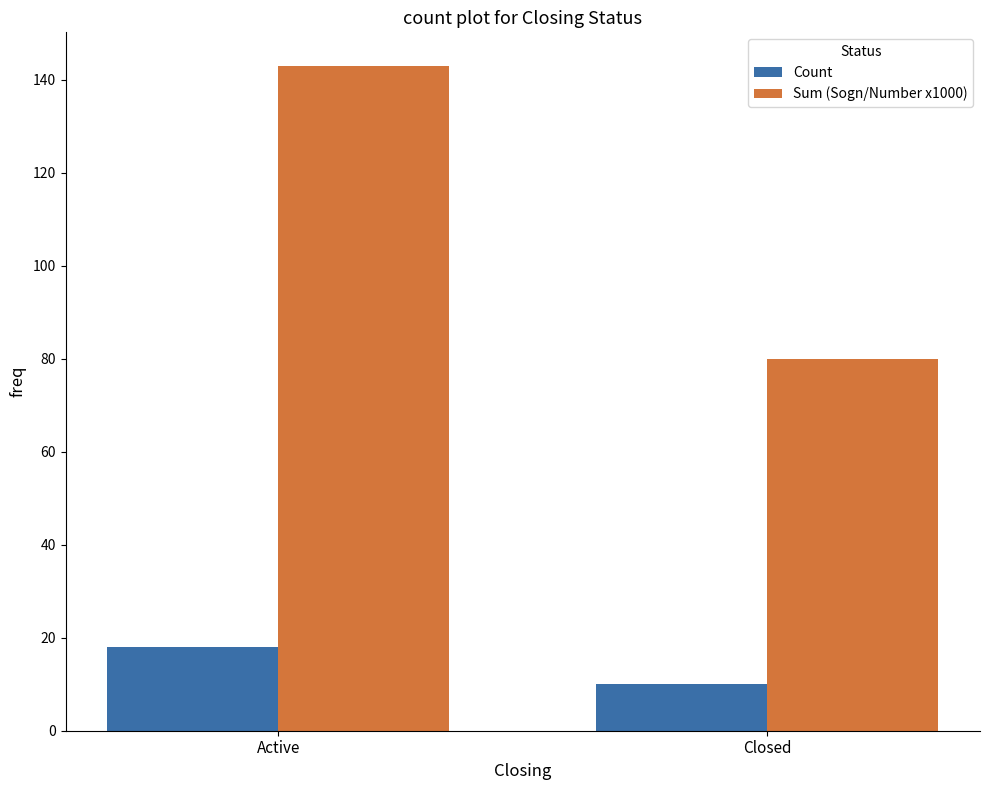

What is the difference between the maximum and minimum values in the Sum (Sogn/Number x1000) series?

63